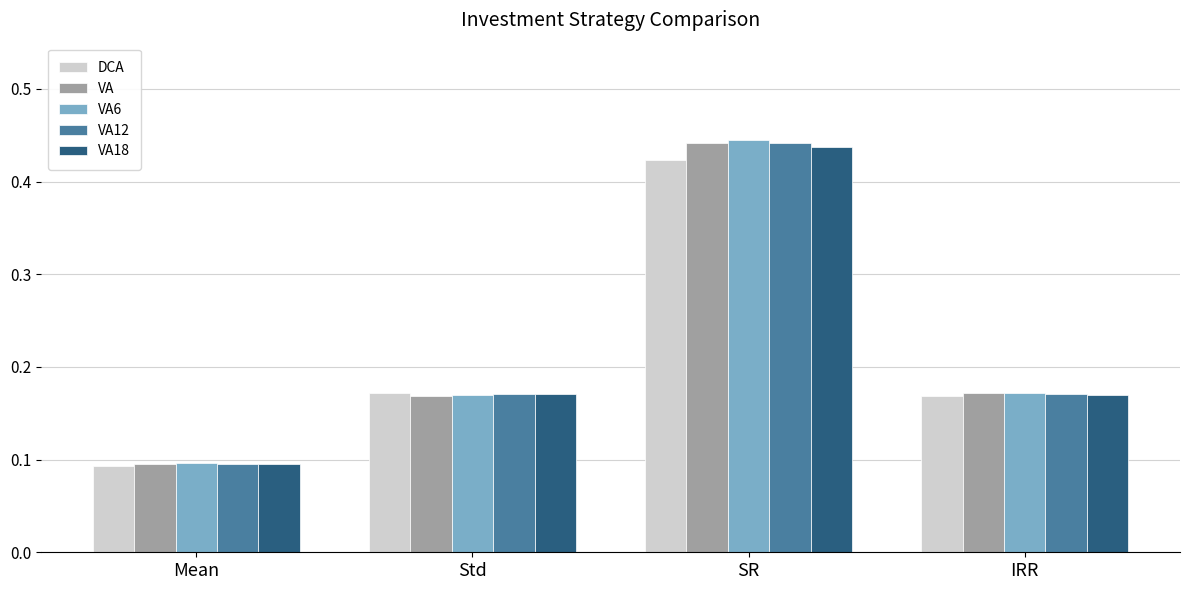

At which label does VA6 reach its minimum?

Mean